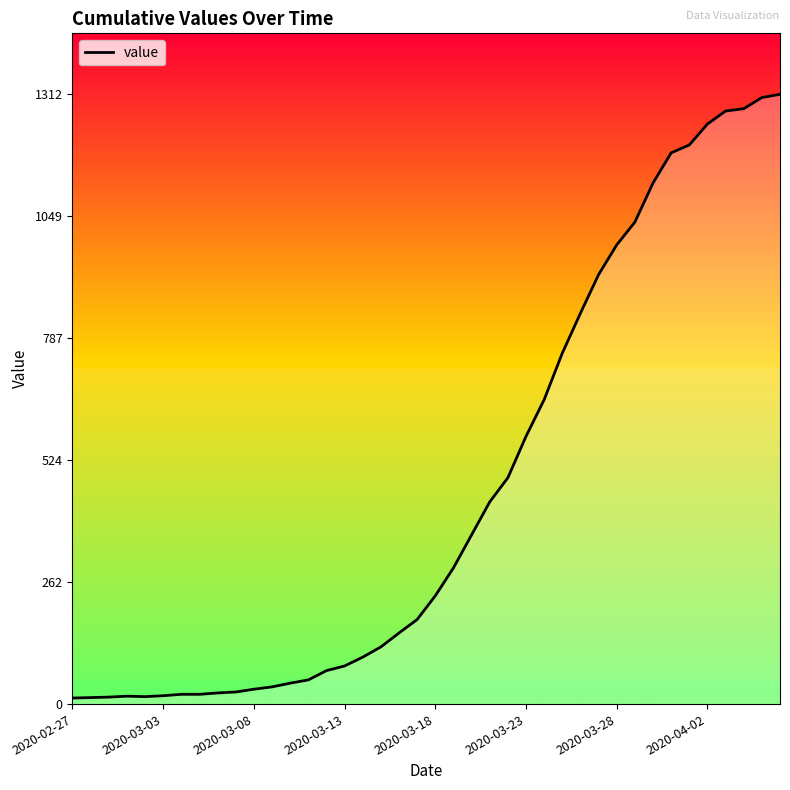

What is the sum of all values?

18584